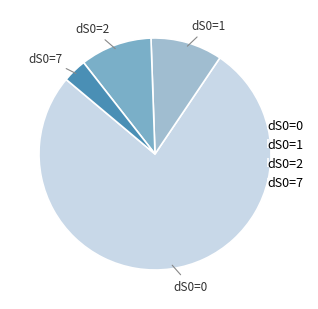

Does any single category account for the majority?

Yes